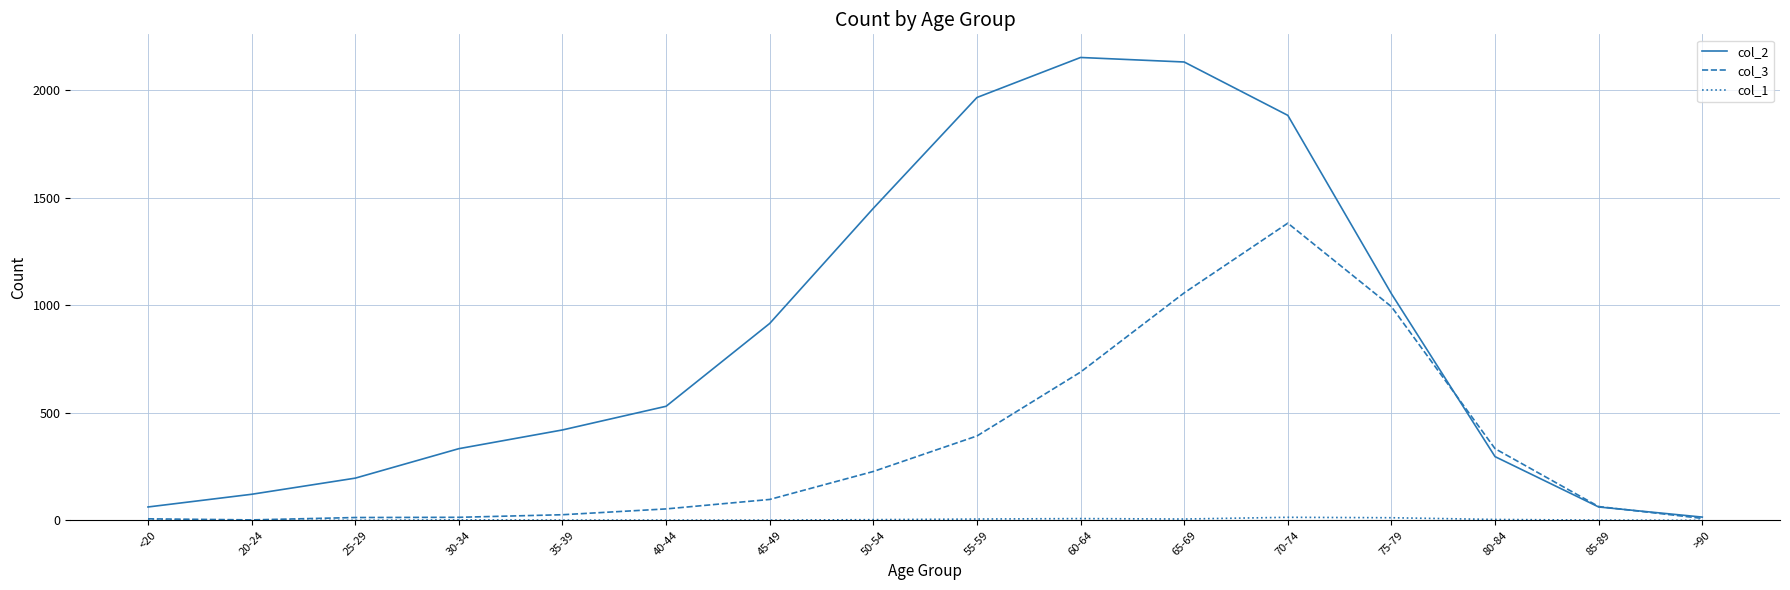

The col_2 series shows 417 at 70-74. True or false?

False